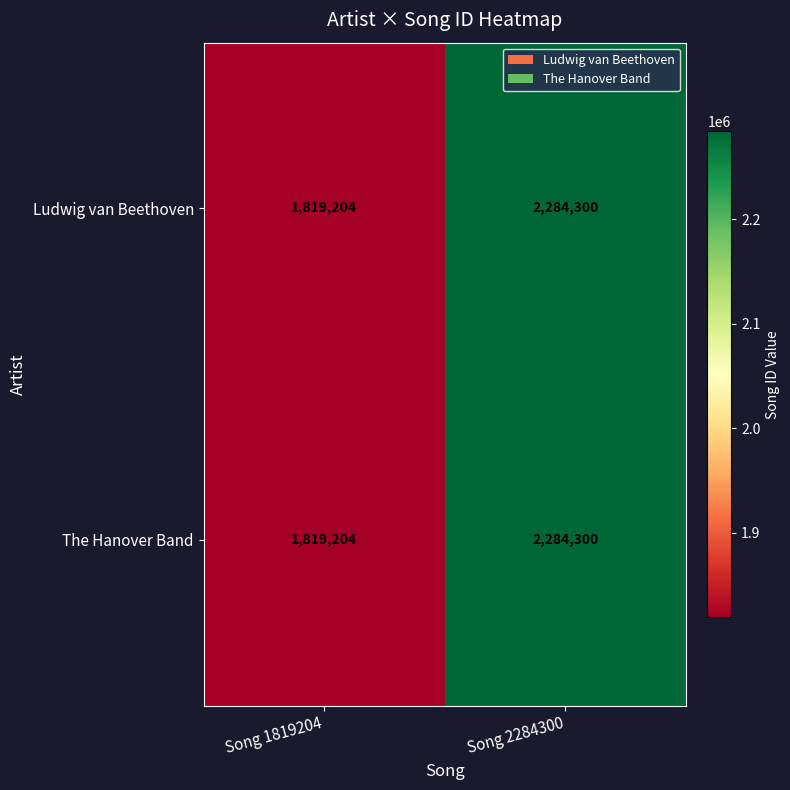

List the labels in order of Ludwig van Beethoven value, largest first.

Song 2284300, Song 1819204